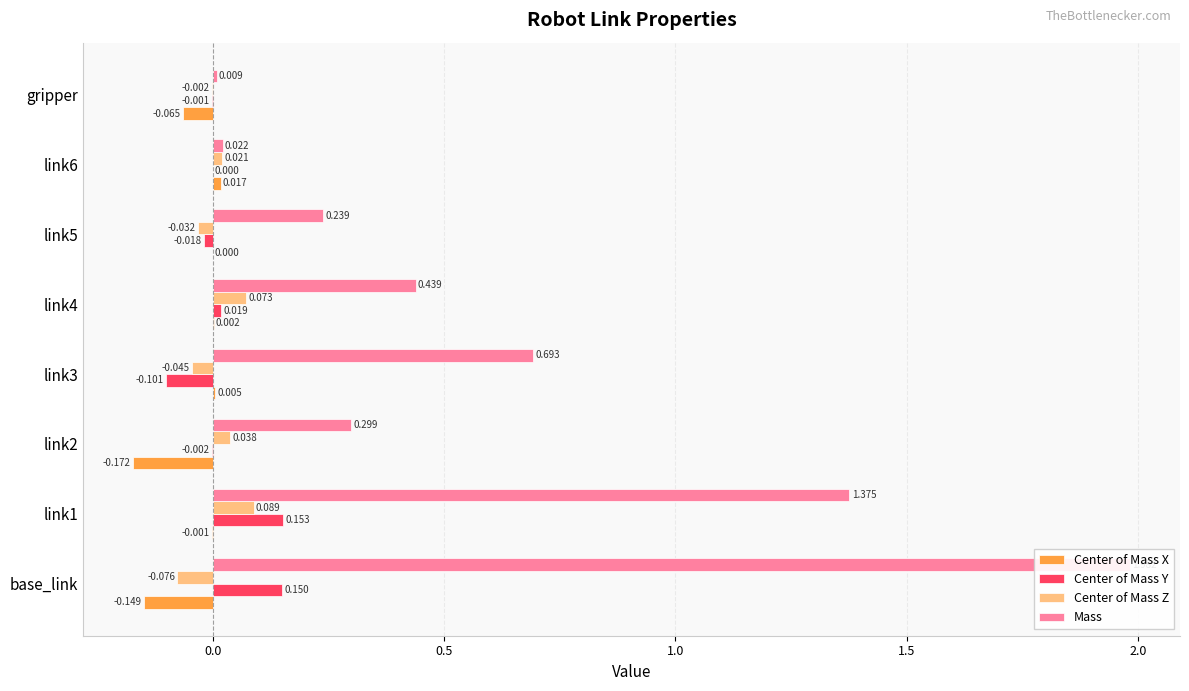

Rank the series at link4 from highest to lowest value.

Mass, Center of Mass Z, Center of Mass Y, Center of Mass X